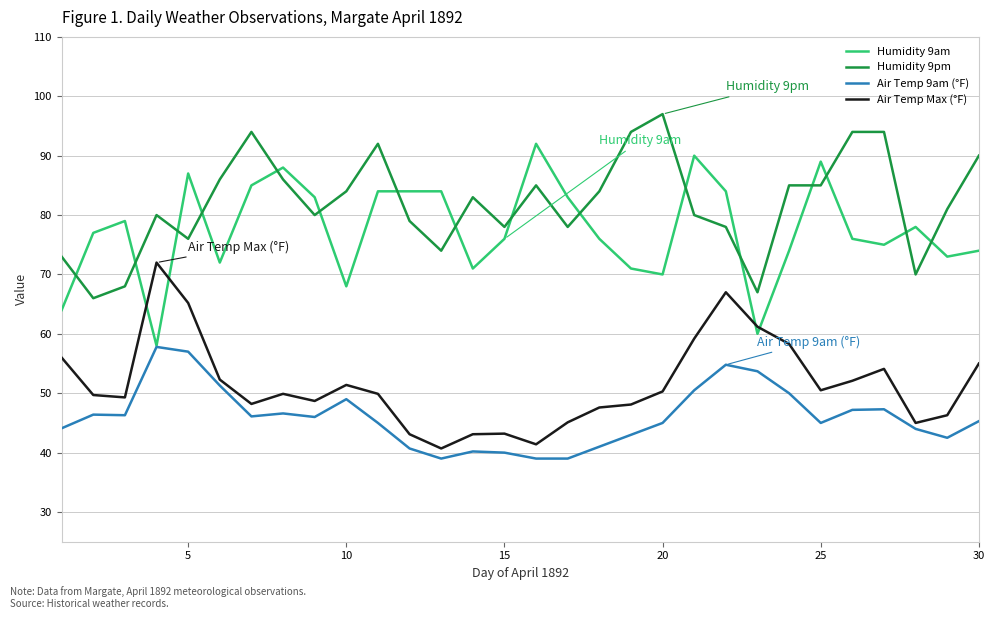

Rank the series by their maximum value, from lowest to highest.

Air Temp 9am (°F), Air Temp Max (°F), Humidity 9am, Humidity 9pm